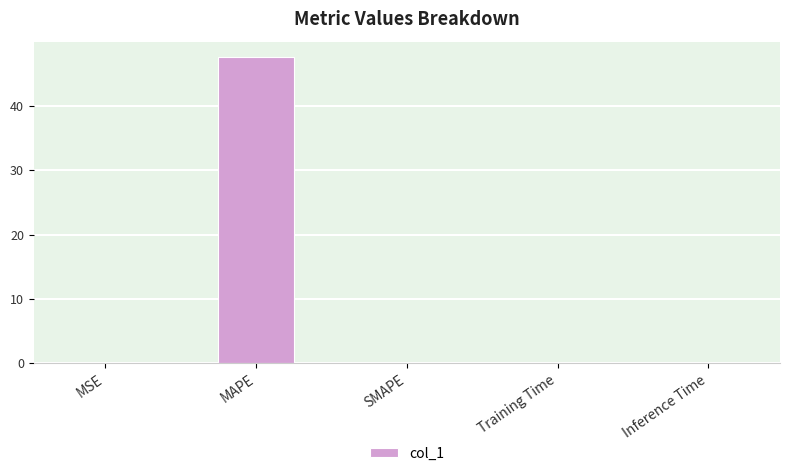

The value at MAPE is 47.6. True or false?

True